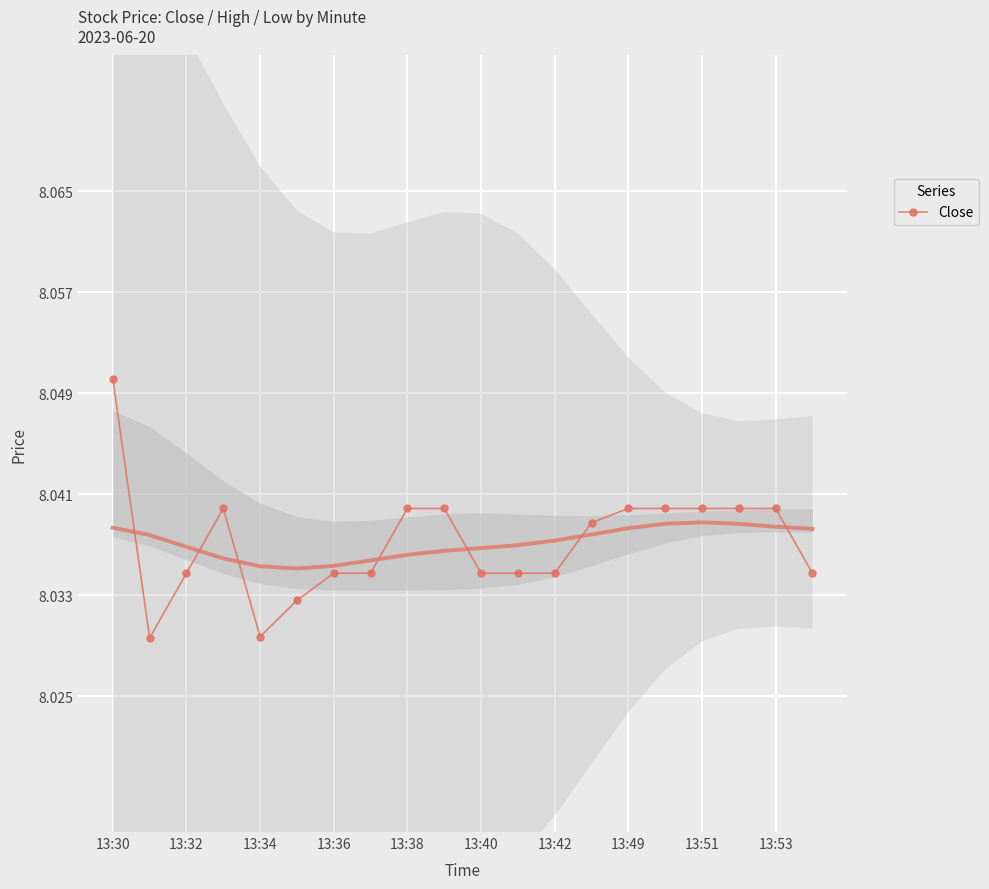

True or false: the data shows 2.9 at 13.

False